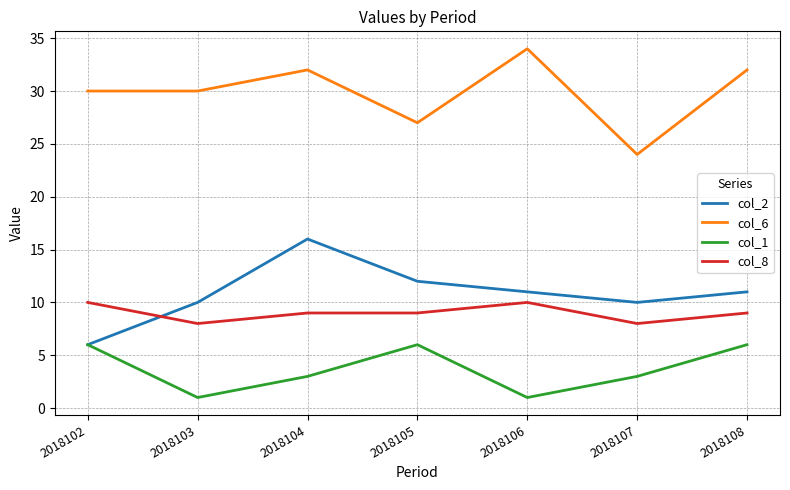

What is the sum of all col_6 values?

209